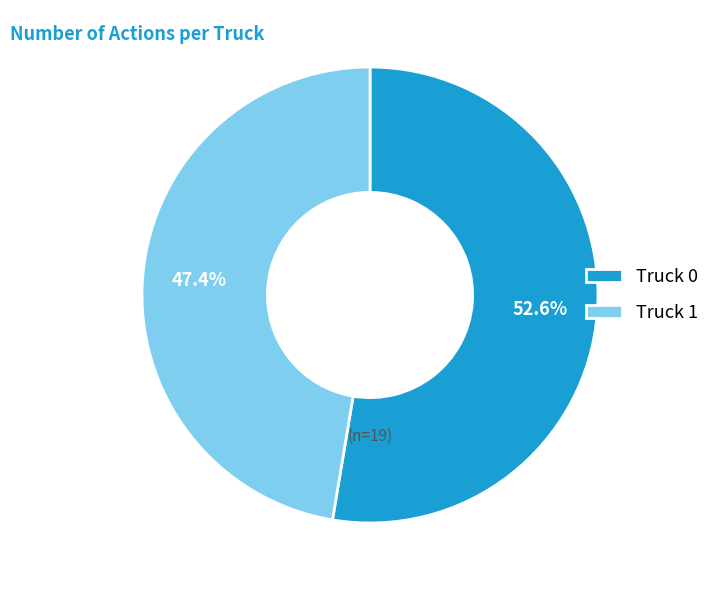

Between Truck 0 and Truck 1, which is larger?

Truck 0